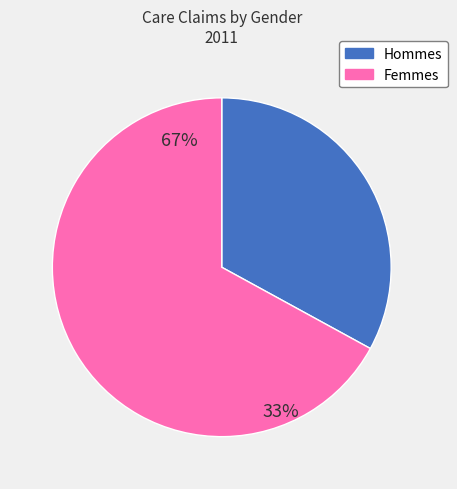

The Males Providing Care slice represents 33% of the pie. True or false?

True